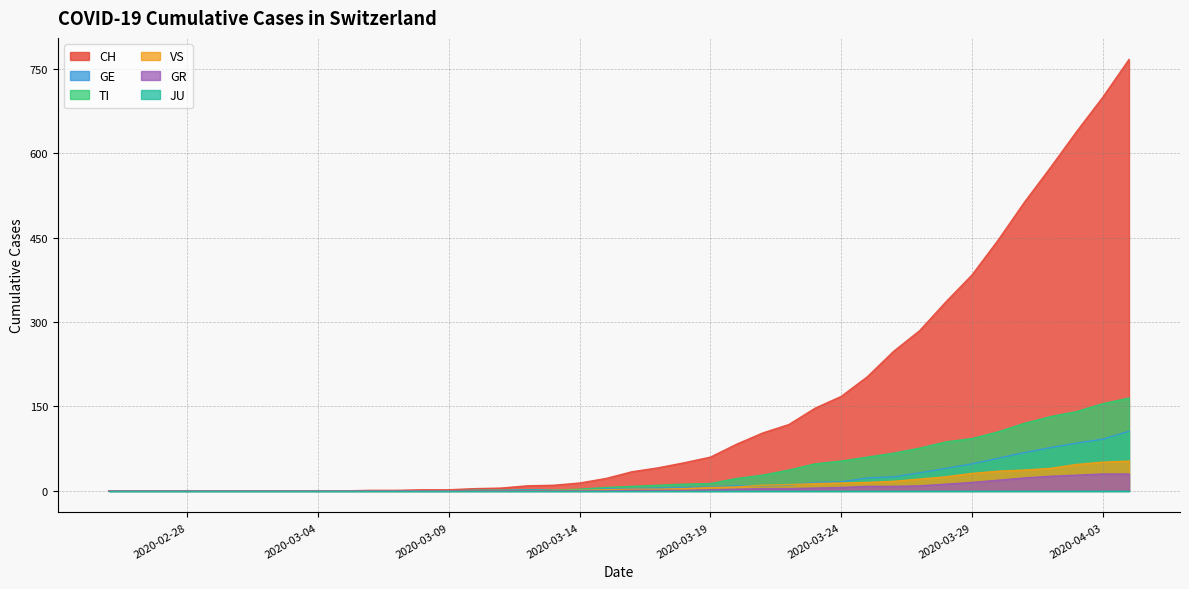

True or false: CH and GE intersect in this chart.

False